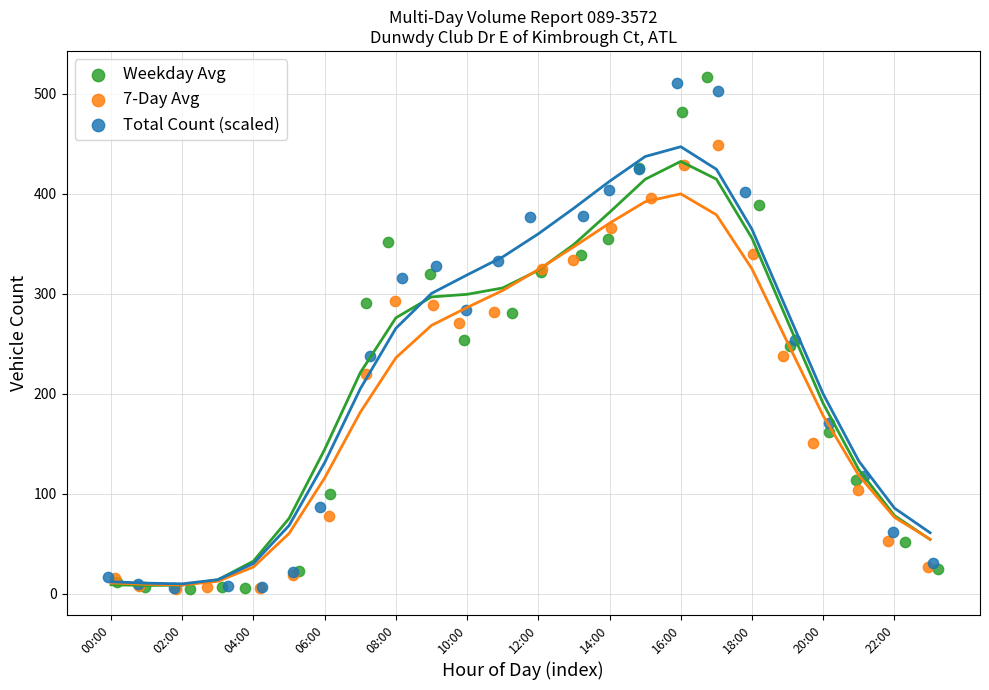

What are all the series names shown in the legend?

Weekday Avg, 7-Day Avg, Total Count (scaled)